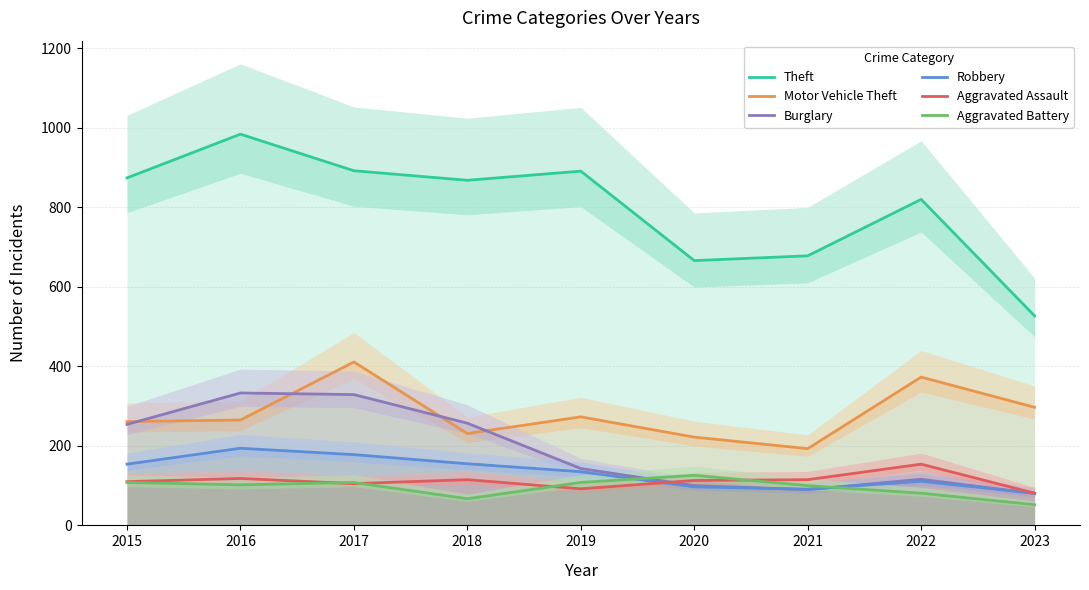

Is it true that Motor Vehicle Theft equals 352 at 2020?

False